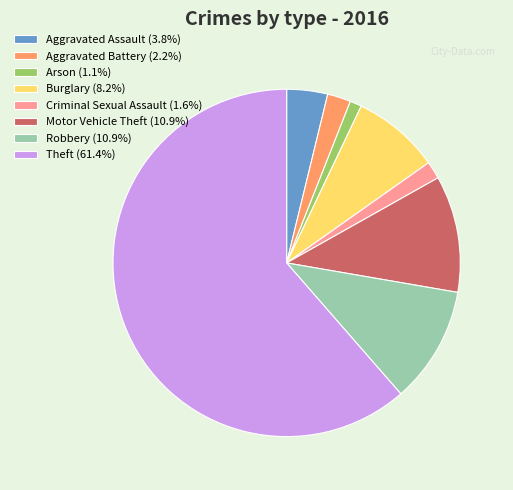

Is it true that Robbery is 19% of the pie?

False